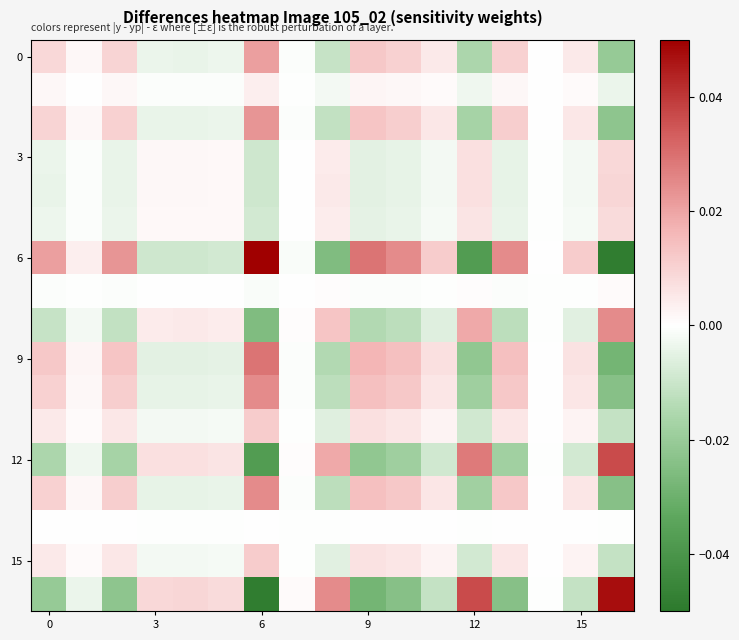

How many data points does each series have?

17